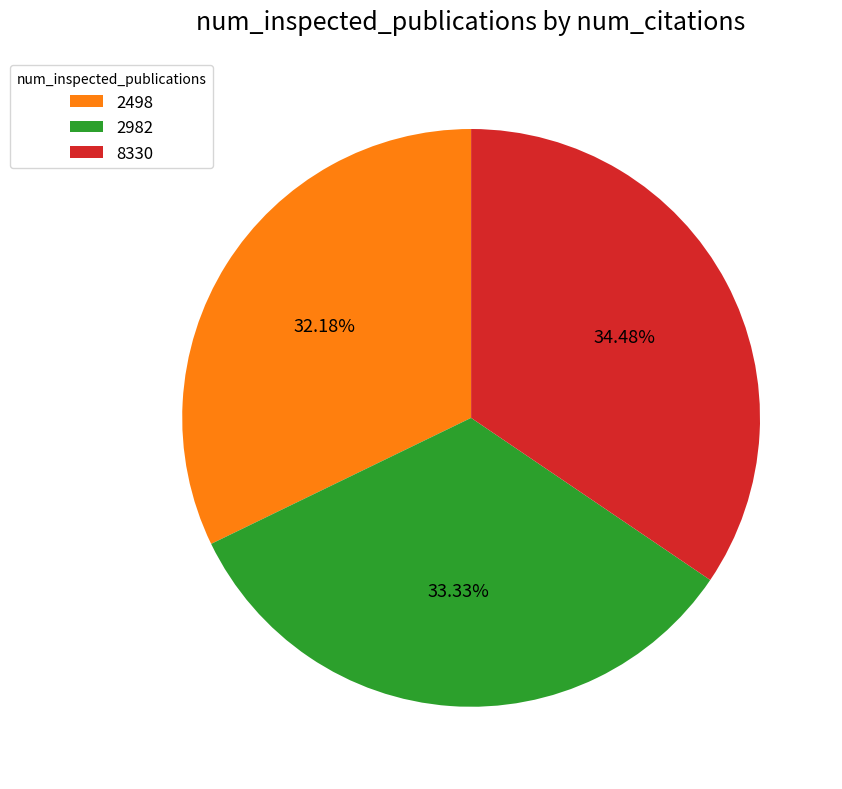

To the nearest percent, what is the difference between the largest and smallest slice percentages?

2%